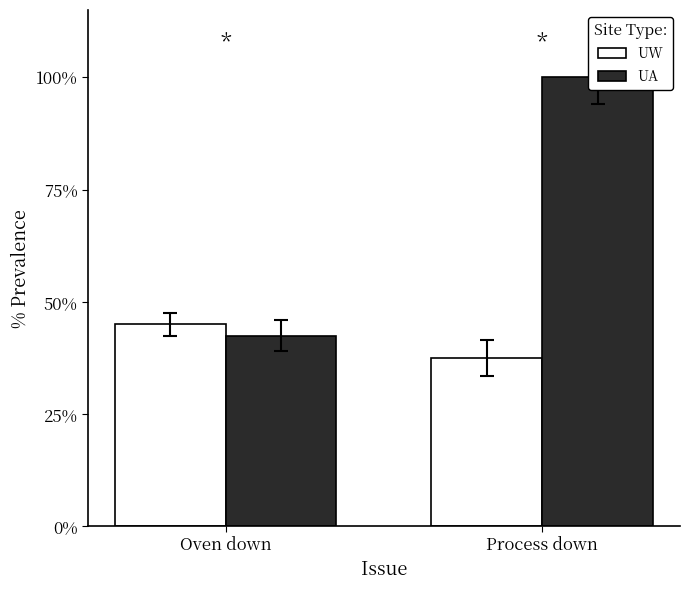

What is the smallest value displayed?

0.4